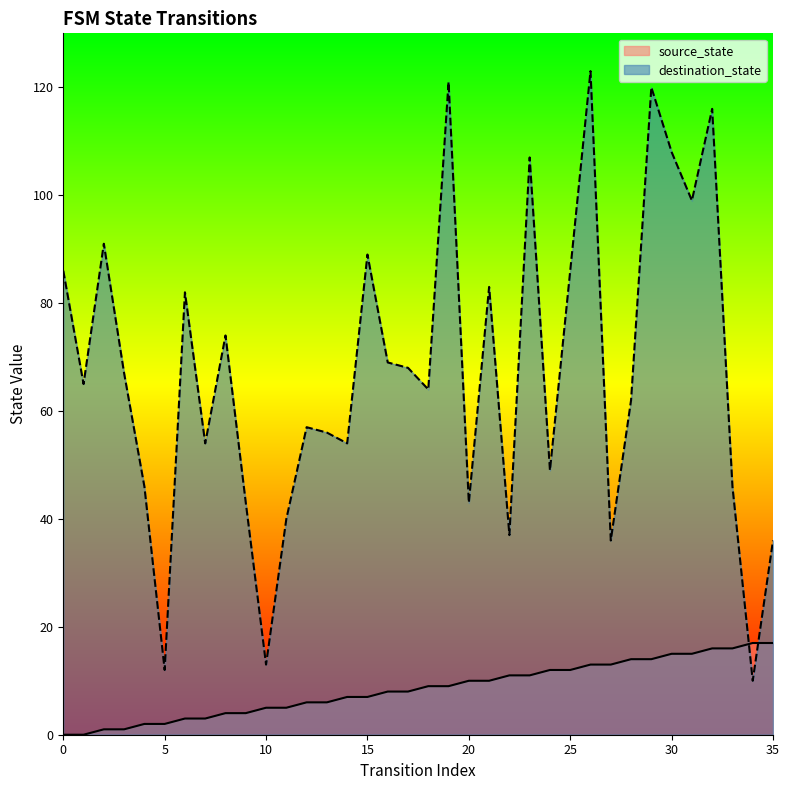

Rank the series at 13 from highest to lowest value.

destination_state, source_state